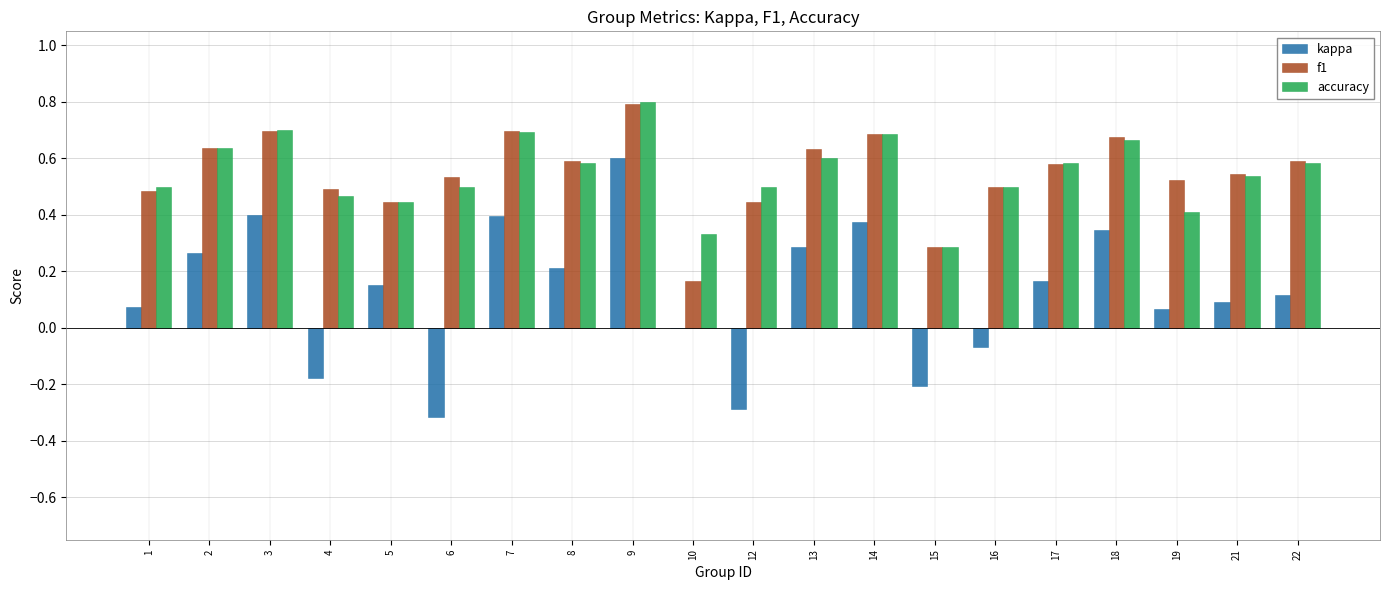

Are the bars horizontal?

No